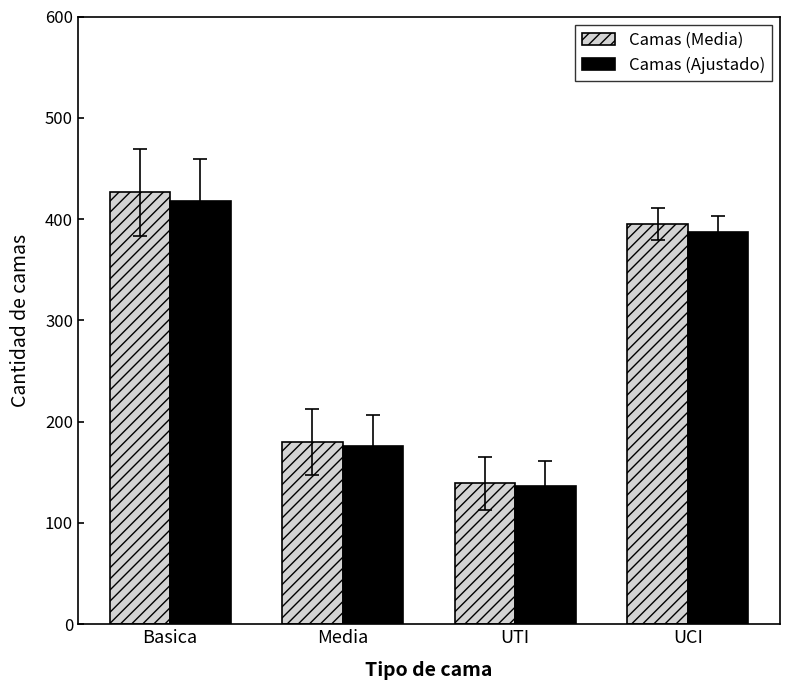

What is the label of the 3rd bar from the left?

UTI